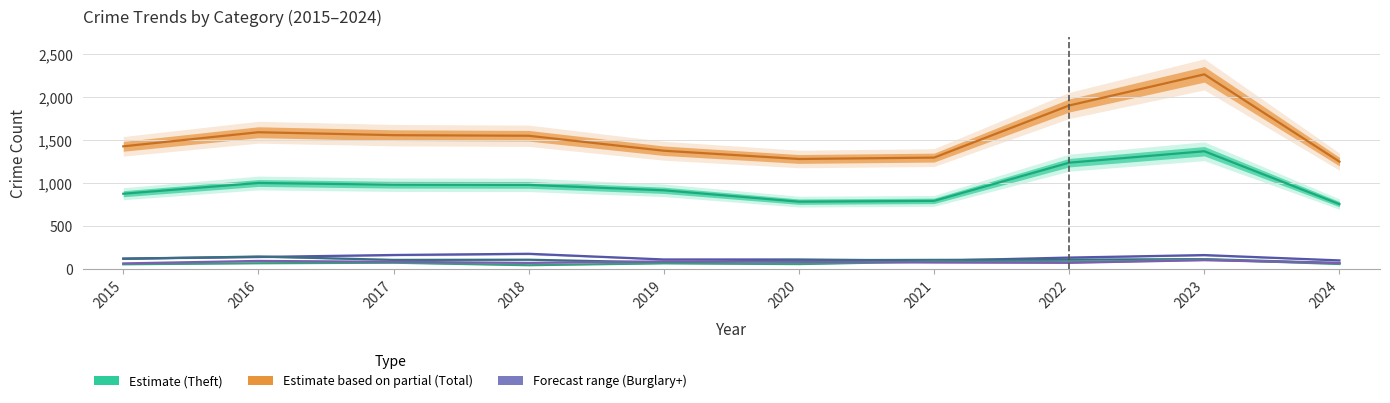

What is the value of the Aggravated Assault point at the 6th from the left?

56